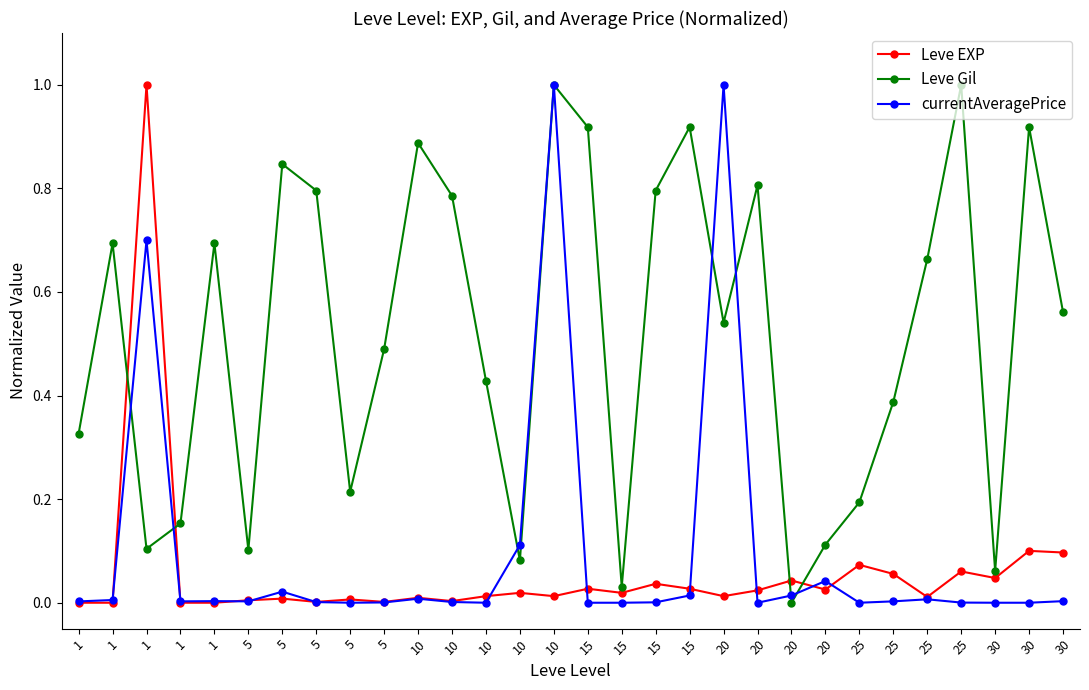

Which label corresponds to the largest value in the chart?

1